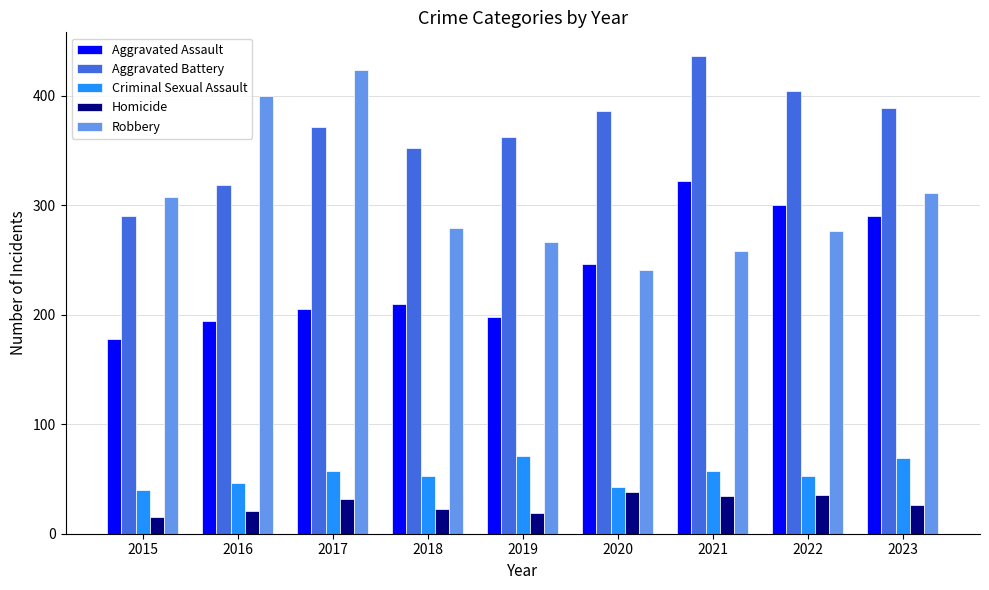

What is the value of the Criminal Sexual Assault bar at the 9th from the left?

69